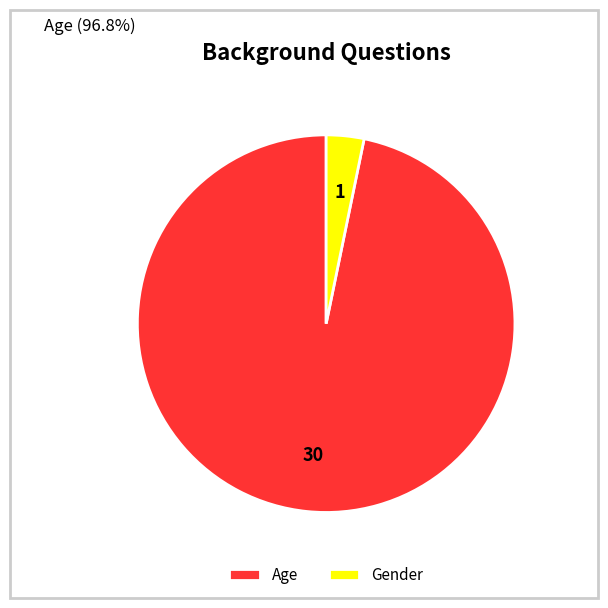

Rank the categories by value from highest to lowest.

Age, Gender